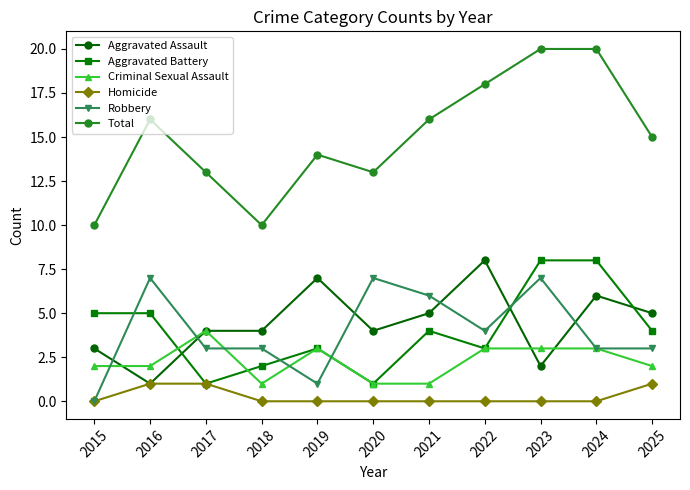

Is the value of Robbery at 2016 greater than the value of Criminal Sexual Assault at 2016?

Yes